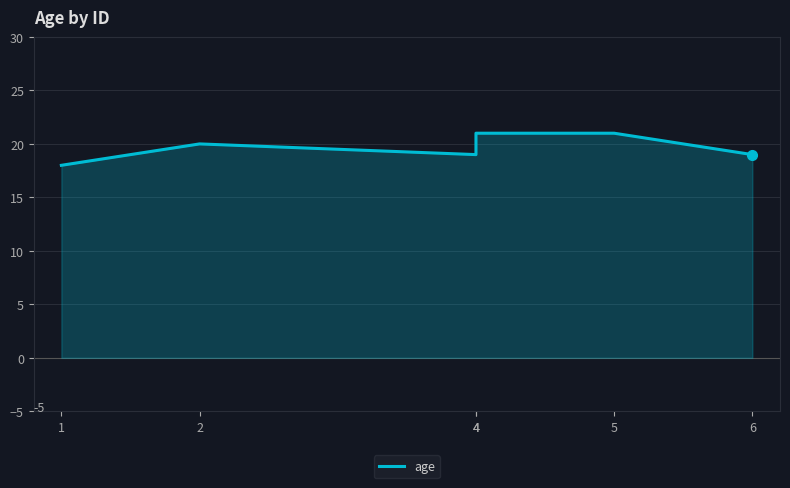

What is the ratio of the value at 2 to the value at 4?

1.0